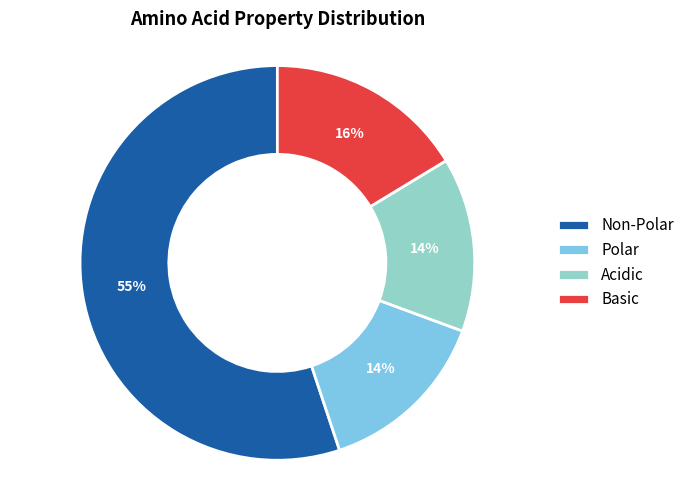

Between Non-Polar and Polar, which is larger?

Non-Polar